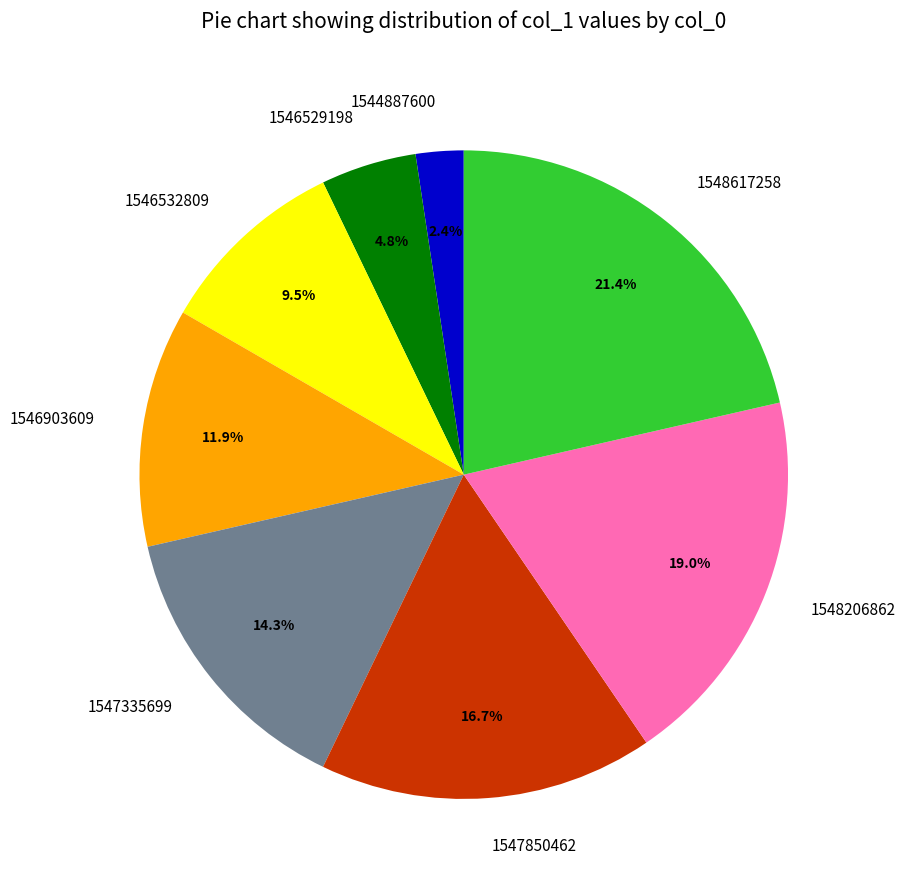

Is it true that 1548617258 is 21% of the pie?

True